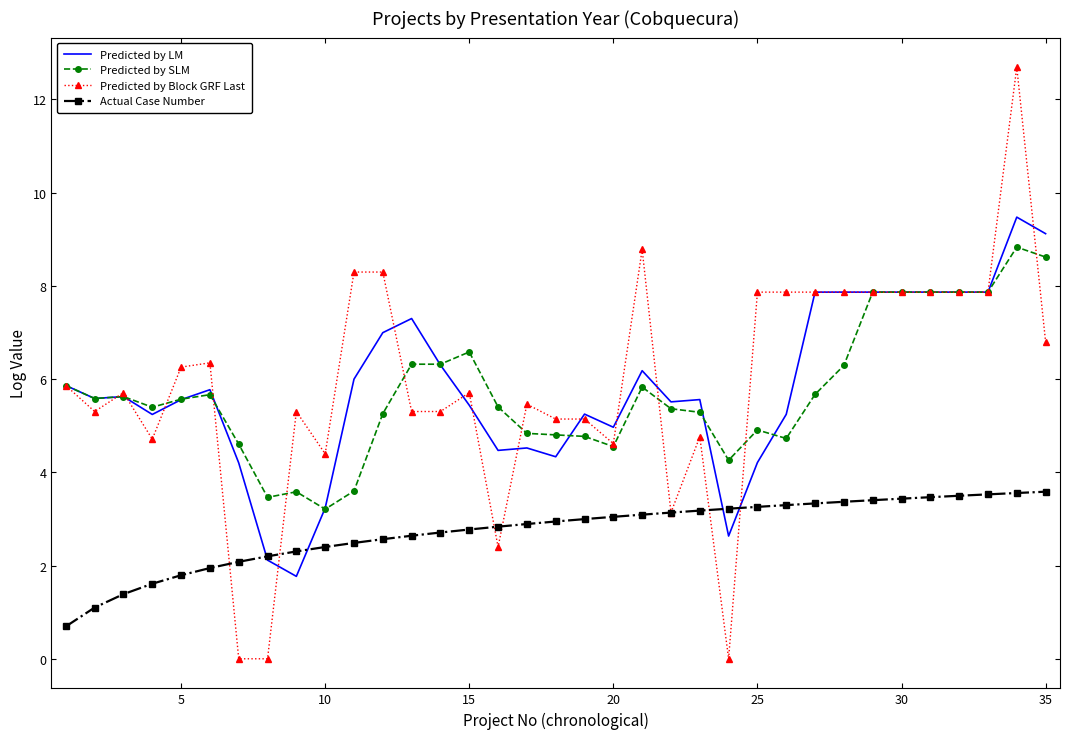

What is the greatest value displayed?

12.7